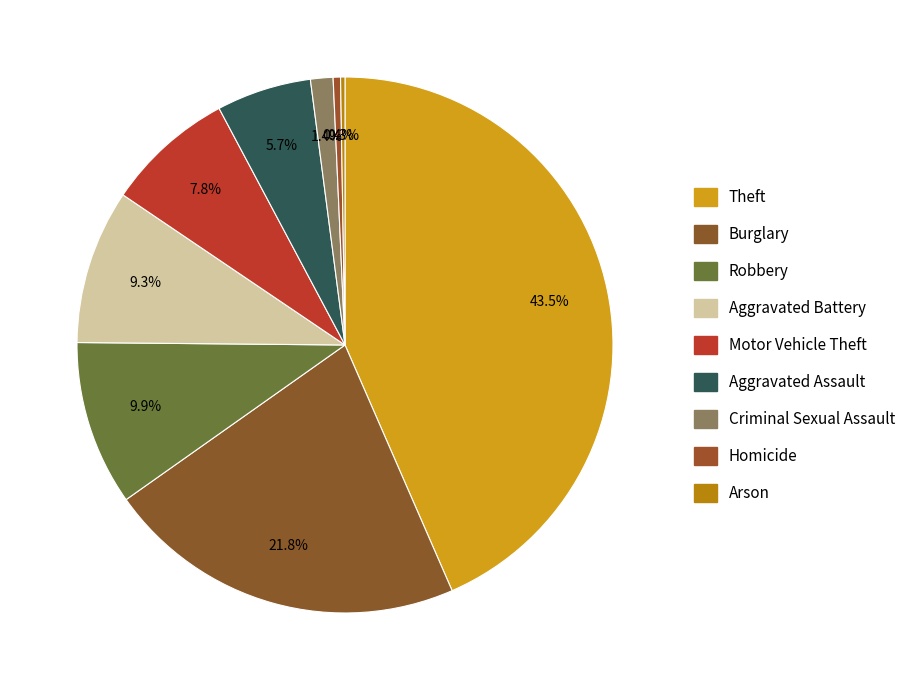

Which slice is the smallest?

Arson